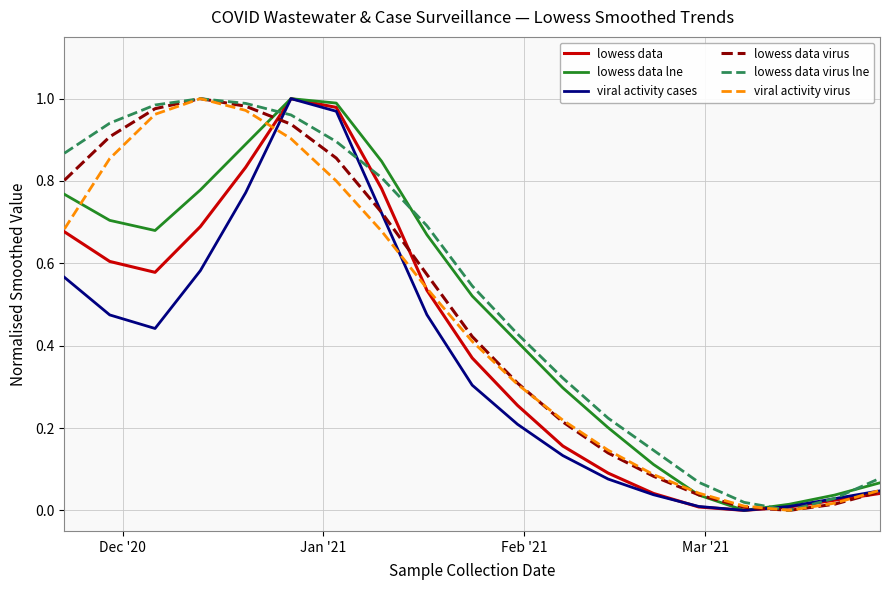

Which series has the largest total across all categories?

lowess data virus lne